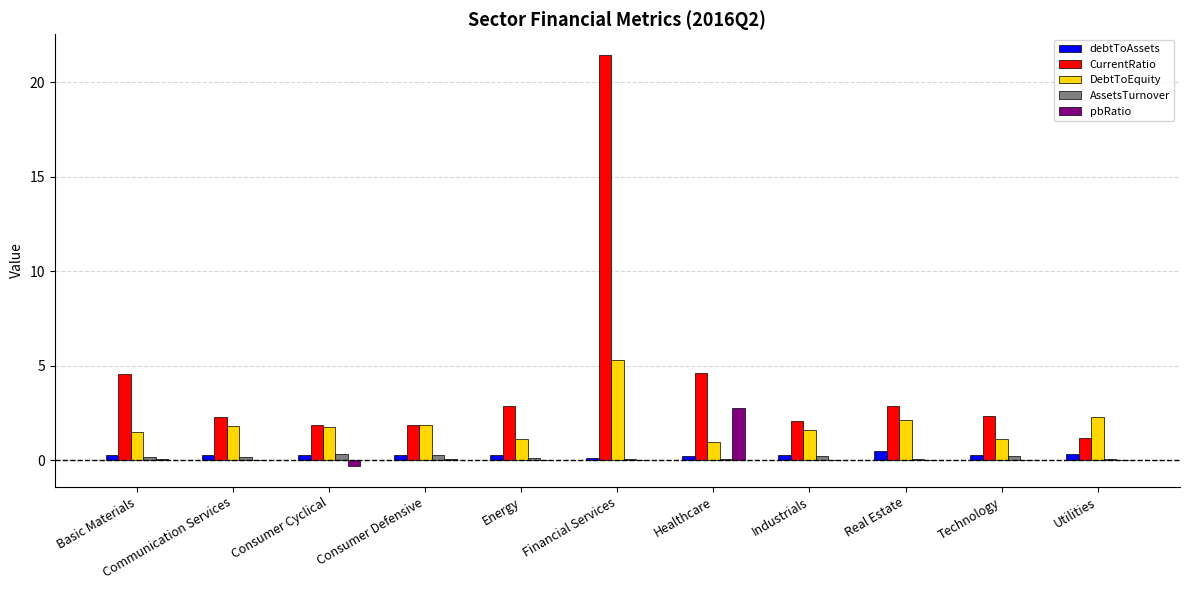

How many data points does each series have?

11